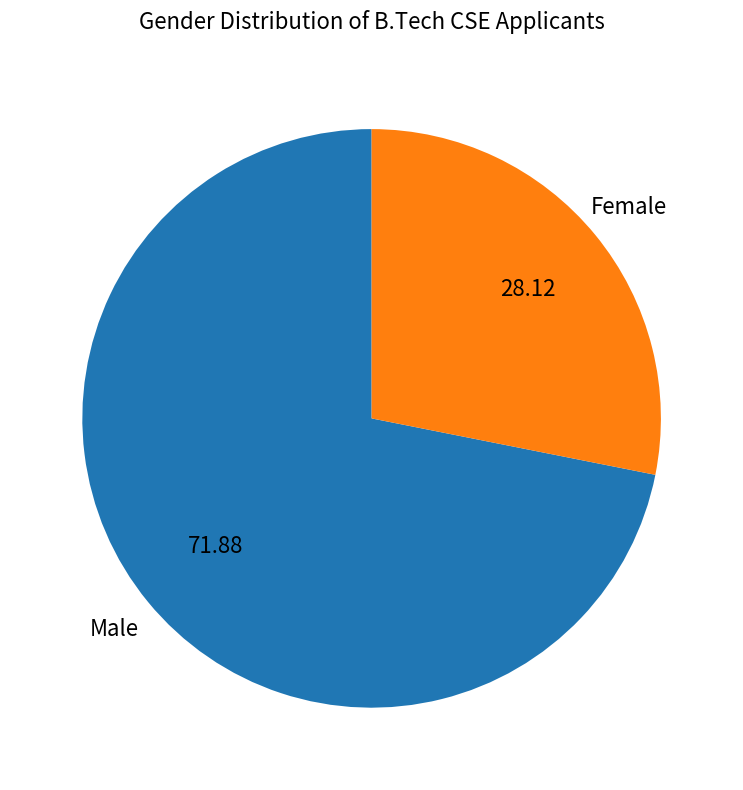

How many slices are in this pie chart?

2